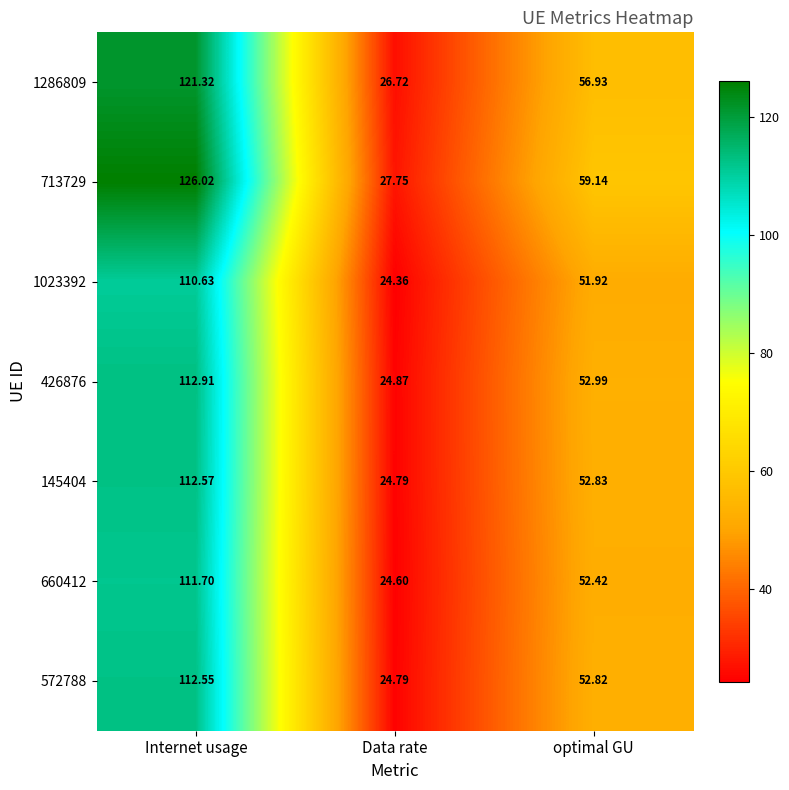

Where does the 660412 series first go above 52?

Internet usage